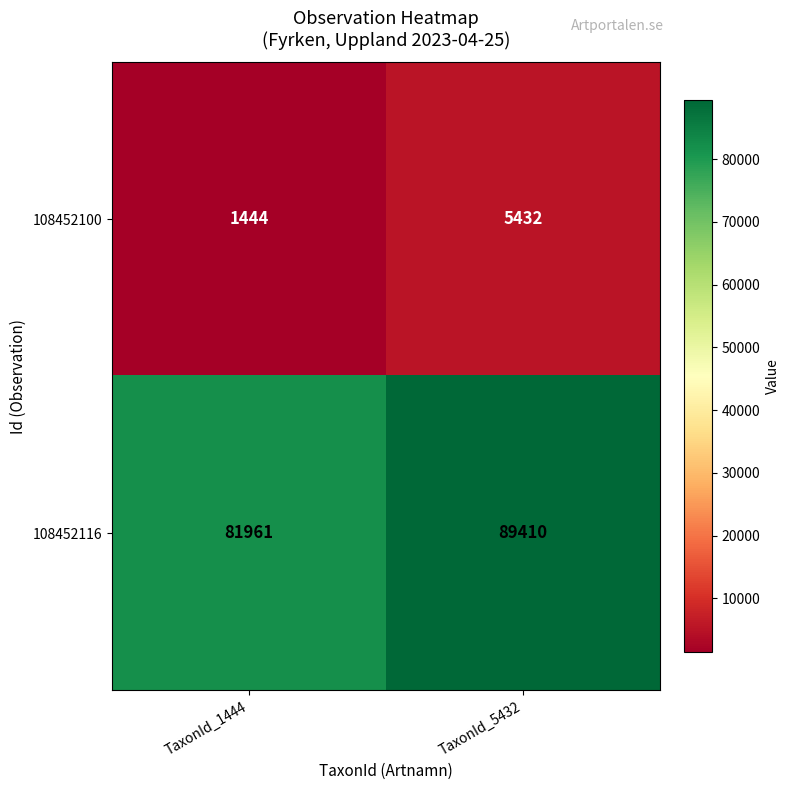

Rank the series by their maximum value, from lowest to highest.

108452100, 108452116